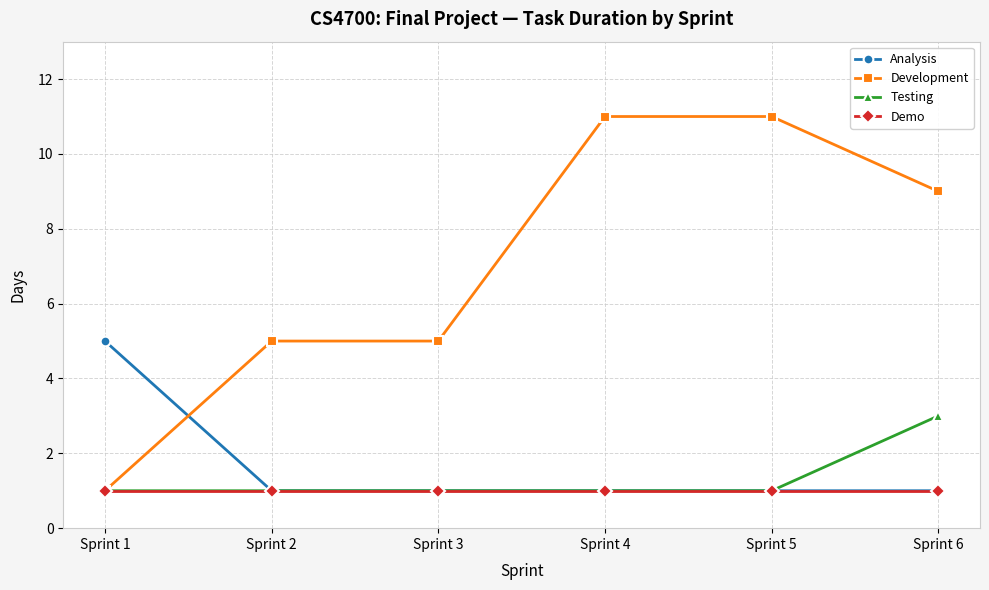

What is the value of the Analysis point at the 2nd from the left?

1